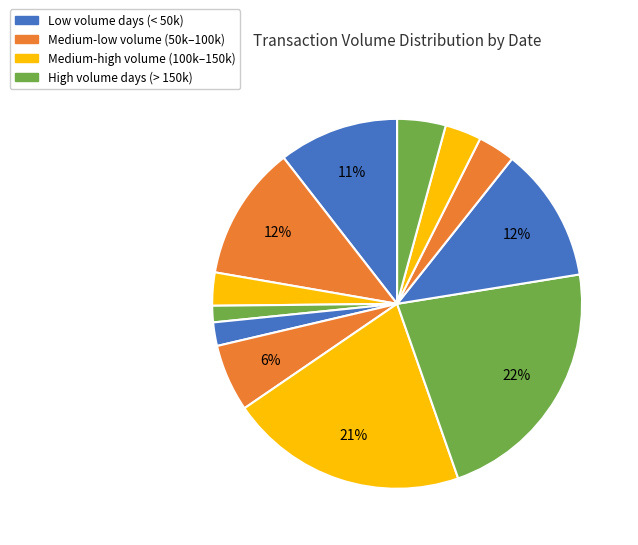

How many segments does this pie chart have?

12